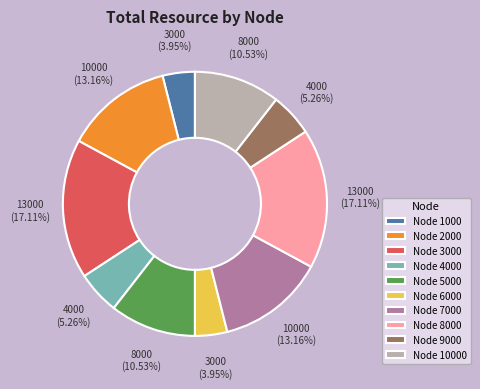

Do Node 9000 and Node 8000 together represent more than half of the pie?

No